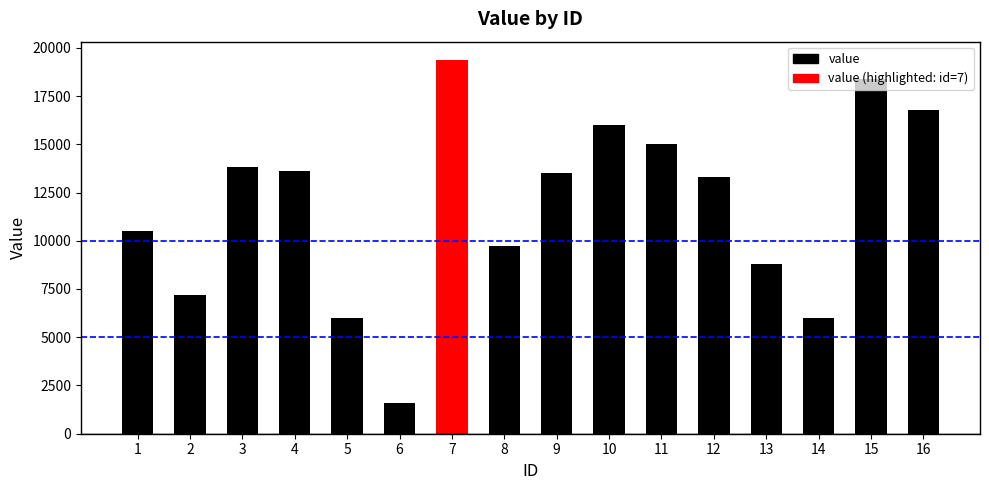

What is the sum of the values at 14 and 9?

19500